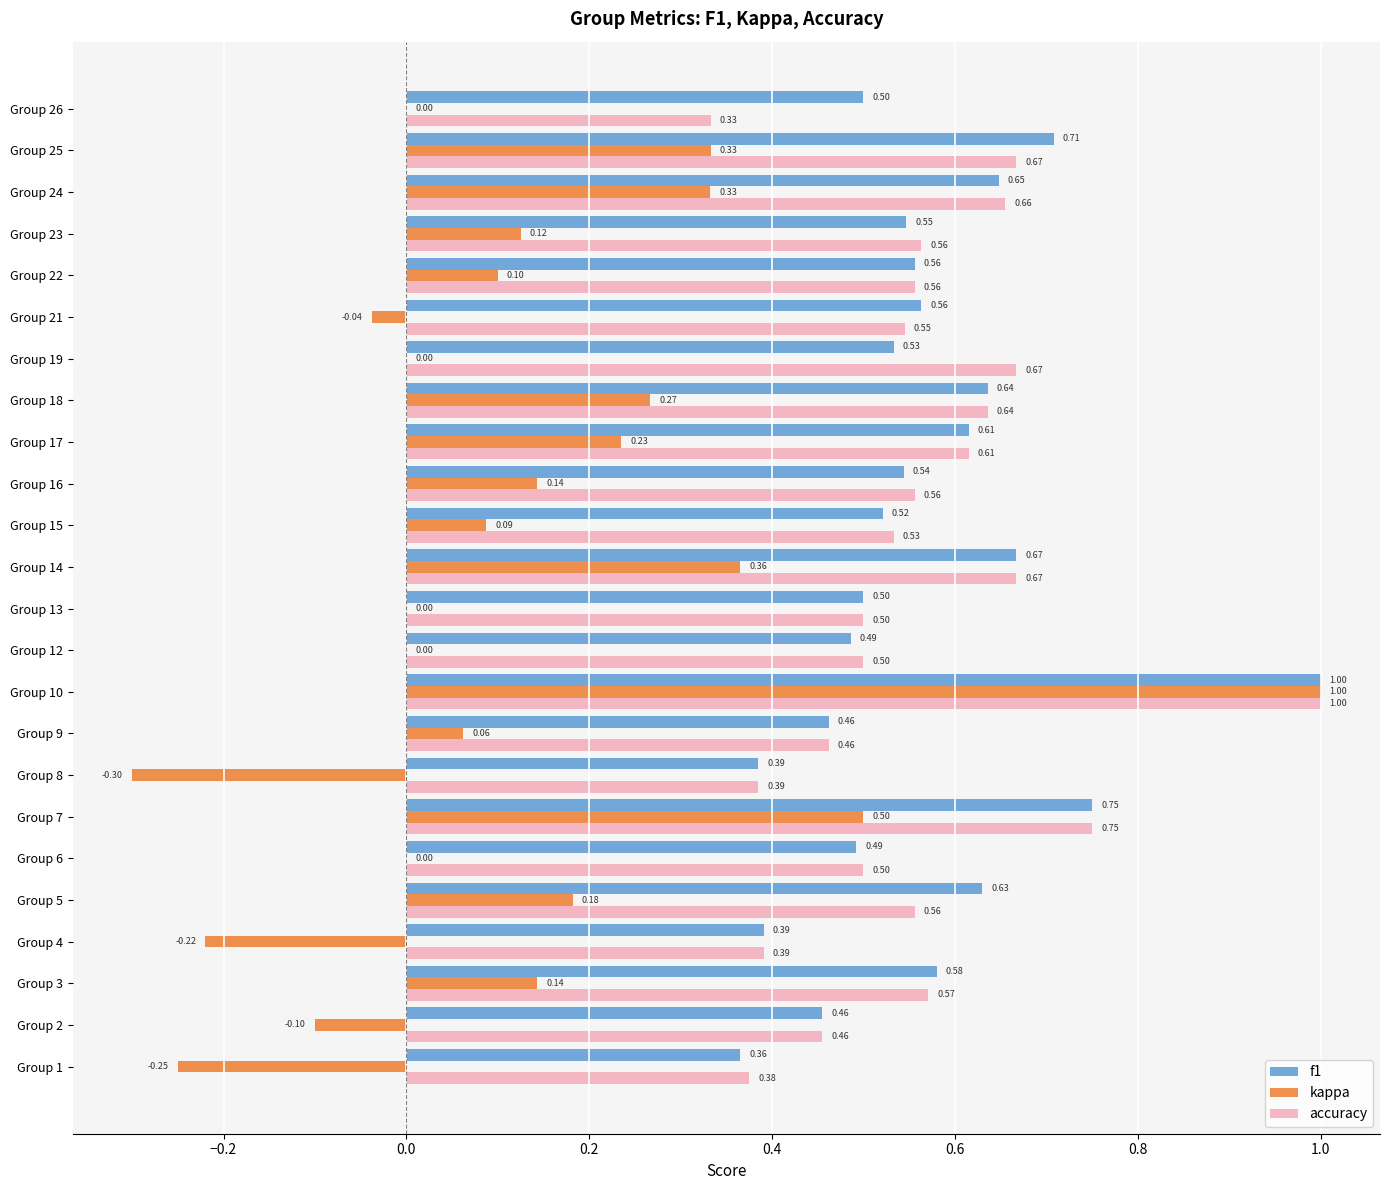

What is the total value across all series at Group 13?

1.0